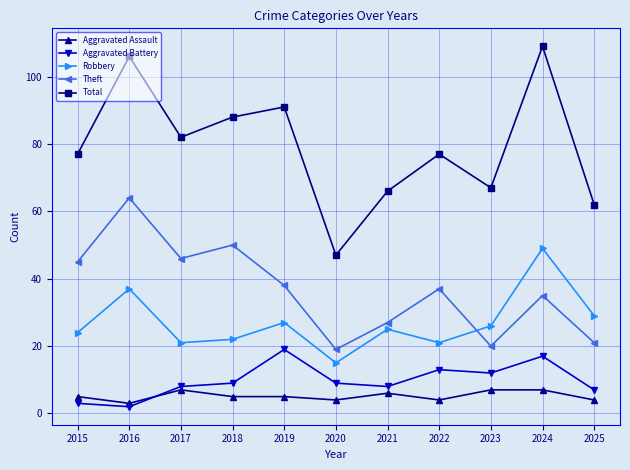

What is the total value across all series at 2018?

174